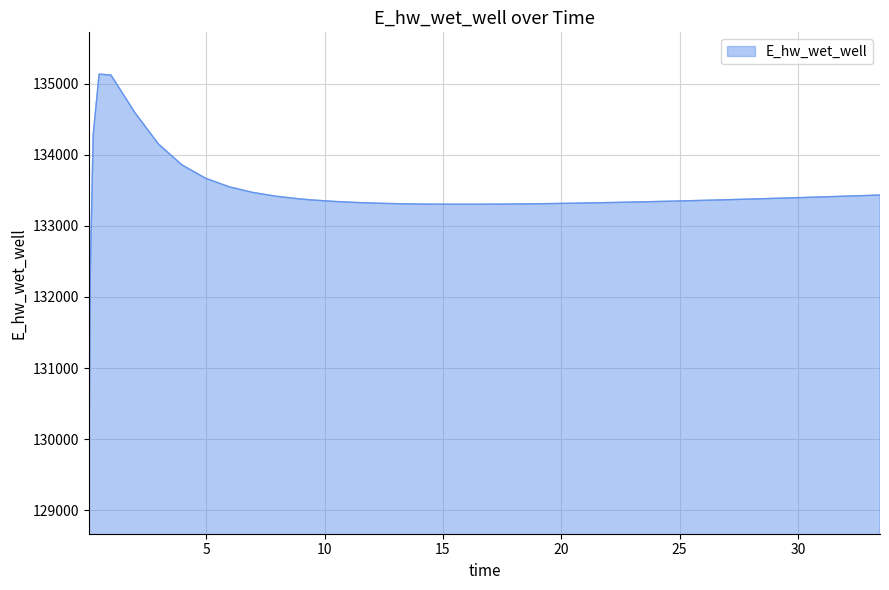

What is the difference between the maximum and minimum values?

5875.0